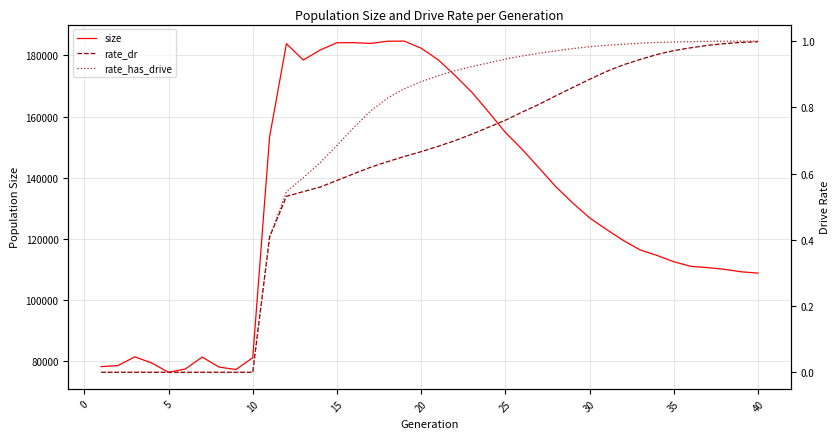

The value of rate_dr at 15 is 0.9. True or false?

False